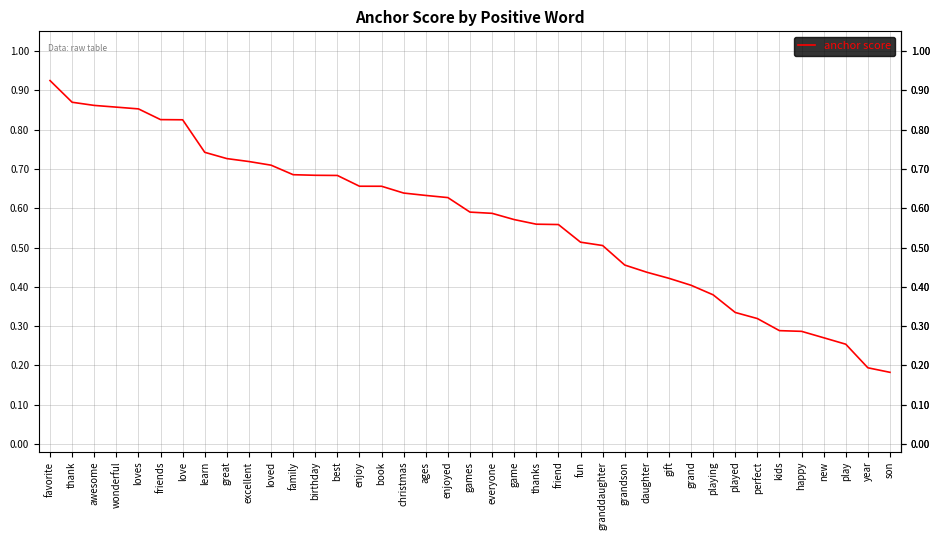

How many lines are shown in the chart?

1